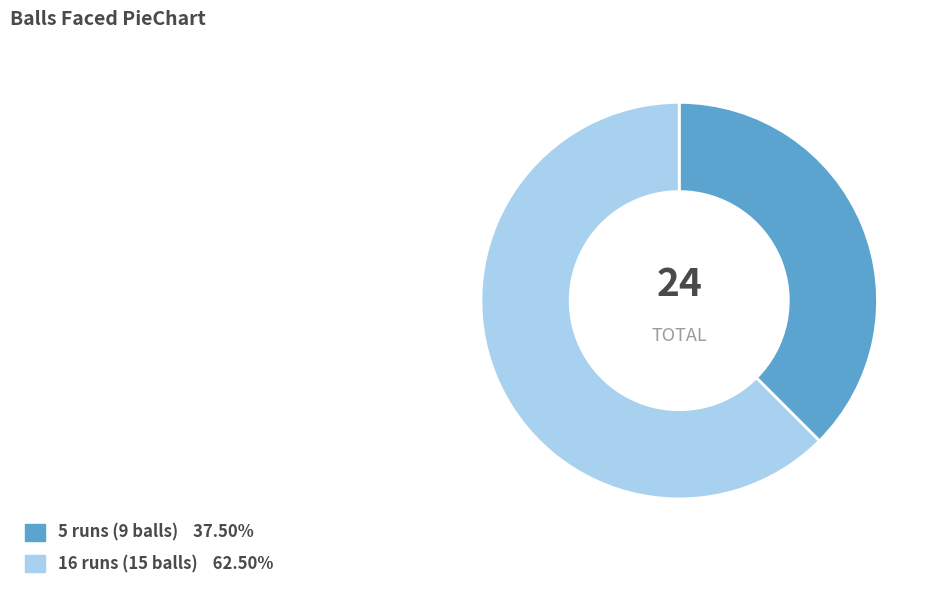

Between 16 runs (15 balls) and 5 runs (9 balls), which is larger?

16 runs (15 balls)